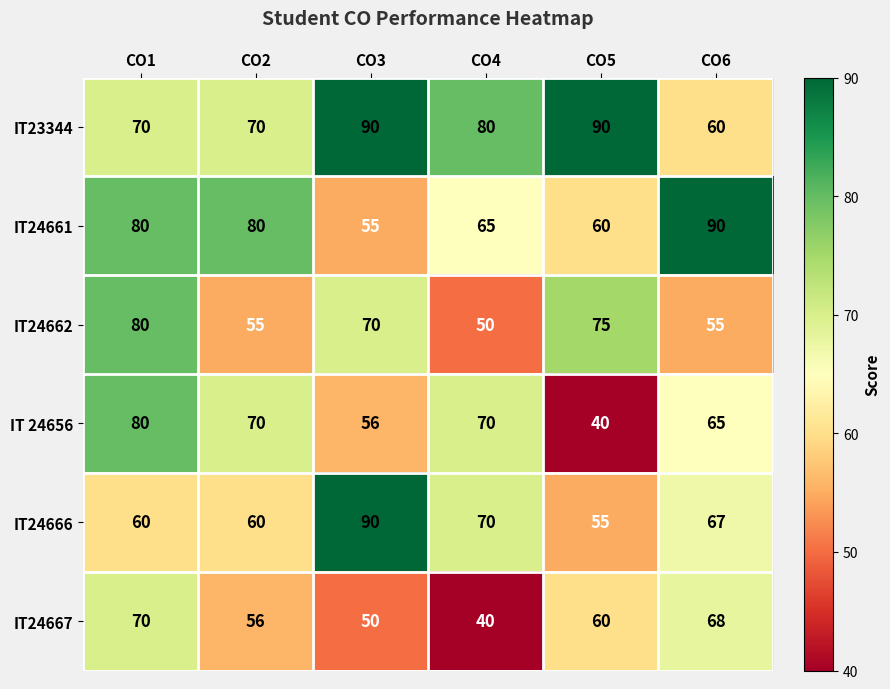

How many data points does each series have?

6